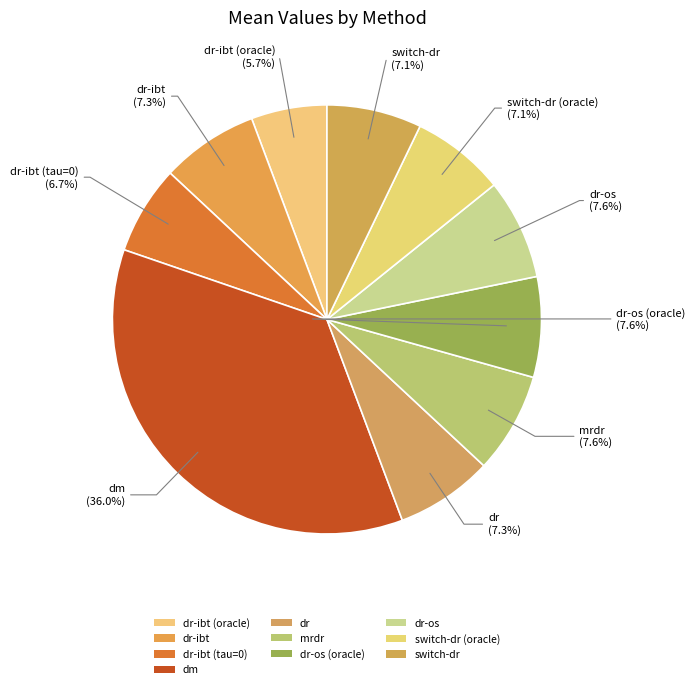

Count the number of slices in the pie.

10